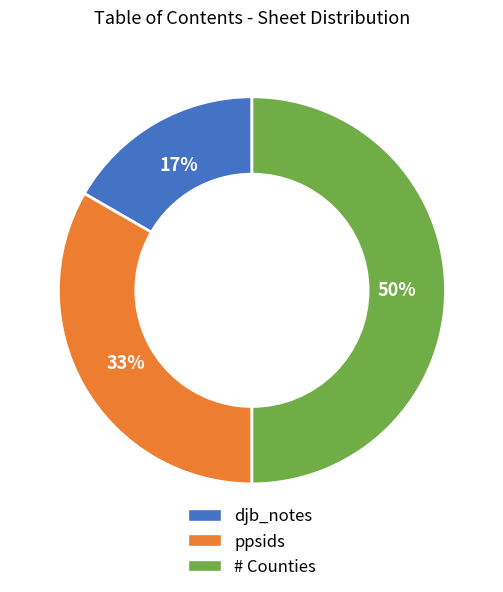

What is the largest slice in the pie chart?

# Counties